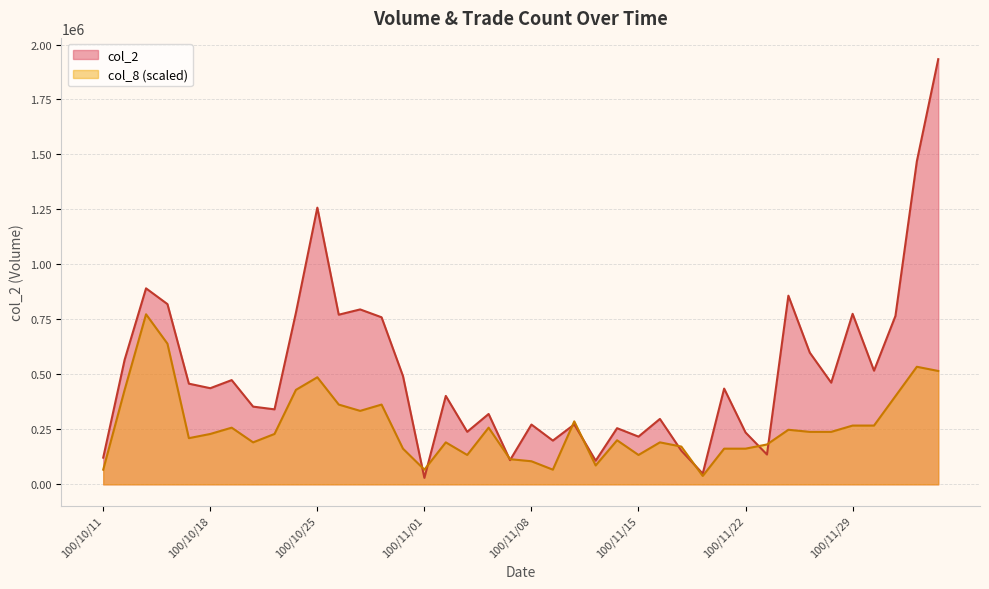

At 100/11/28, list the series in order from smallest to largest.

col_8, col_2